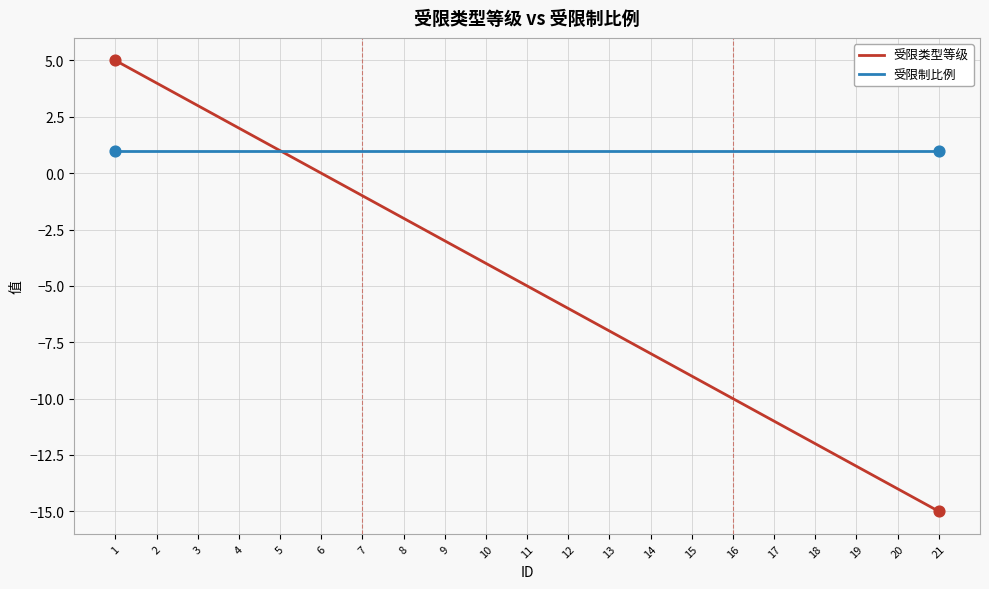

Is the value of 受限制比例 at 4 greater than the value of 受限类型等级 at 6?

Yes